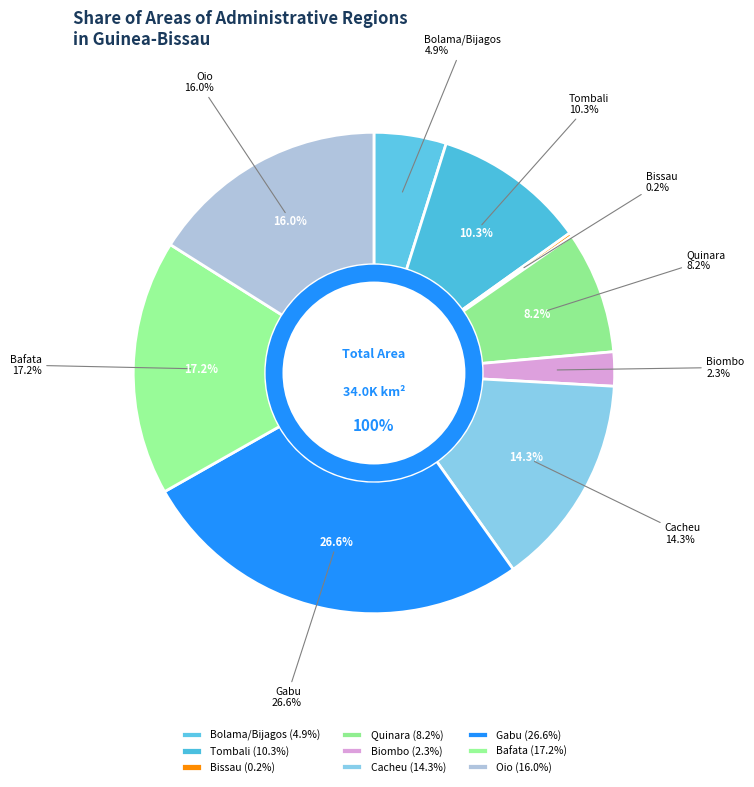

Rank the categories by value from lowest to highest.

Bissau, Biombo, Bolama/Bijagos, Quinara, Tombali, Cacheu, Oio, Bafata, Gabu